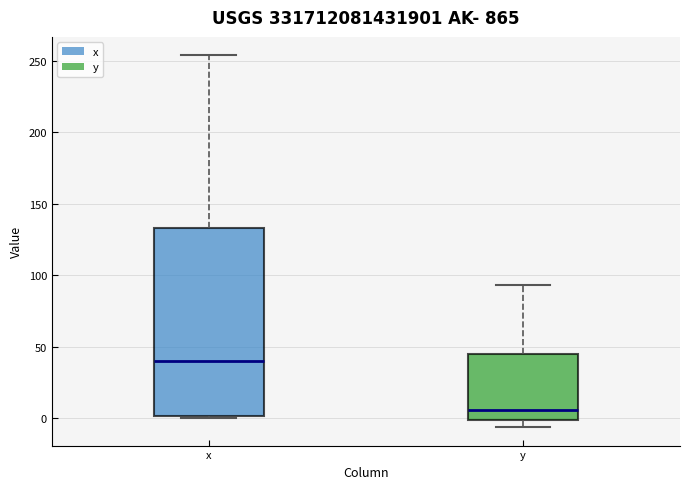

Which box is the tallest, from its lower edge to its upper edge?

x